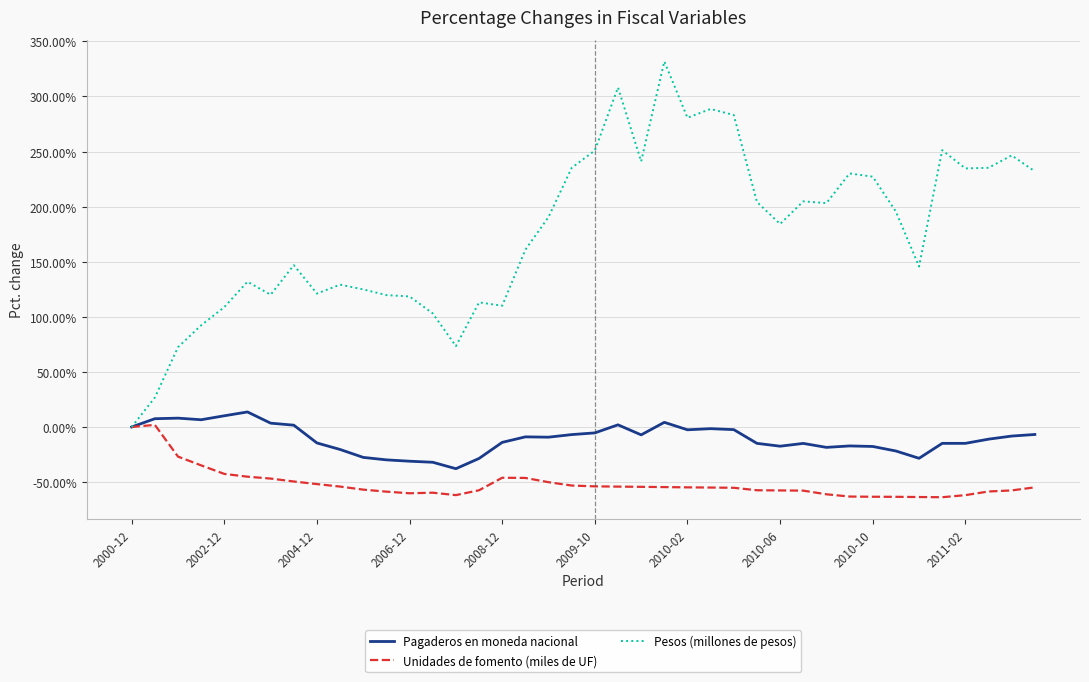

List the series in order of their overall mean, lowest first.

Unidades de fomento (miles de UF), Pagaderos en moneda nacional, Pesos (millones de pesos)